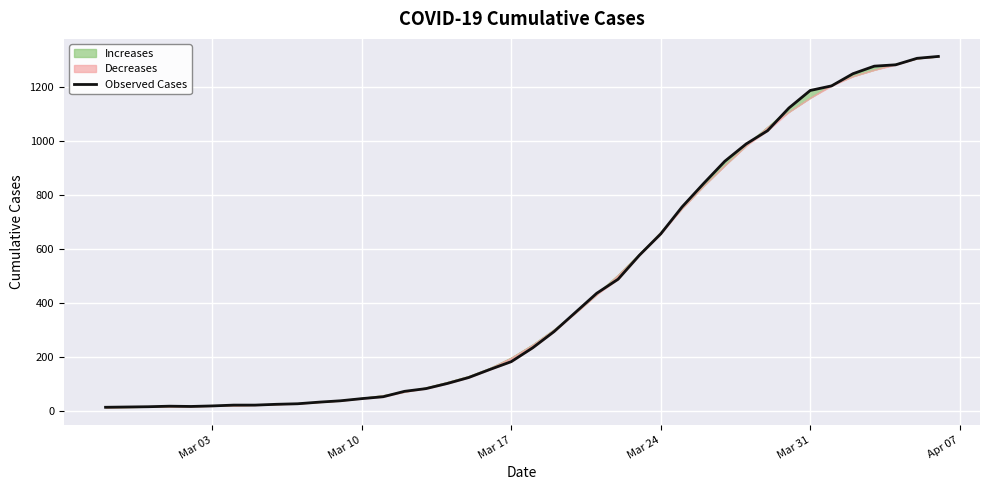

Does the chart display data point markers on the line(s)?

No